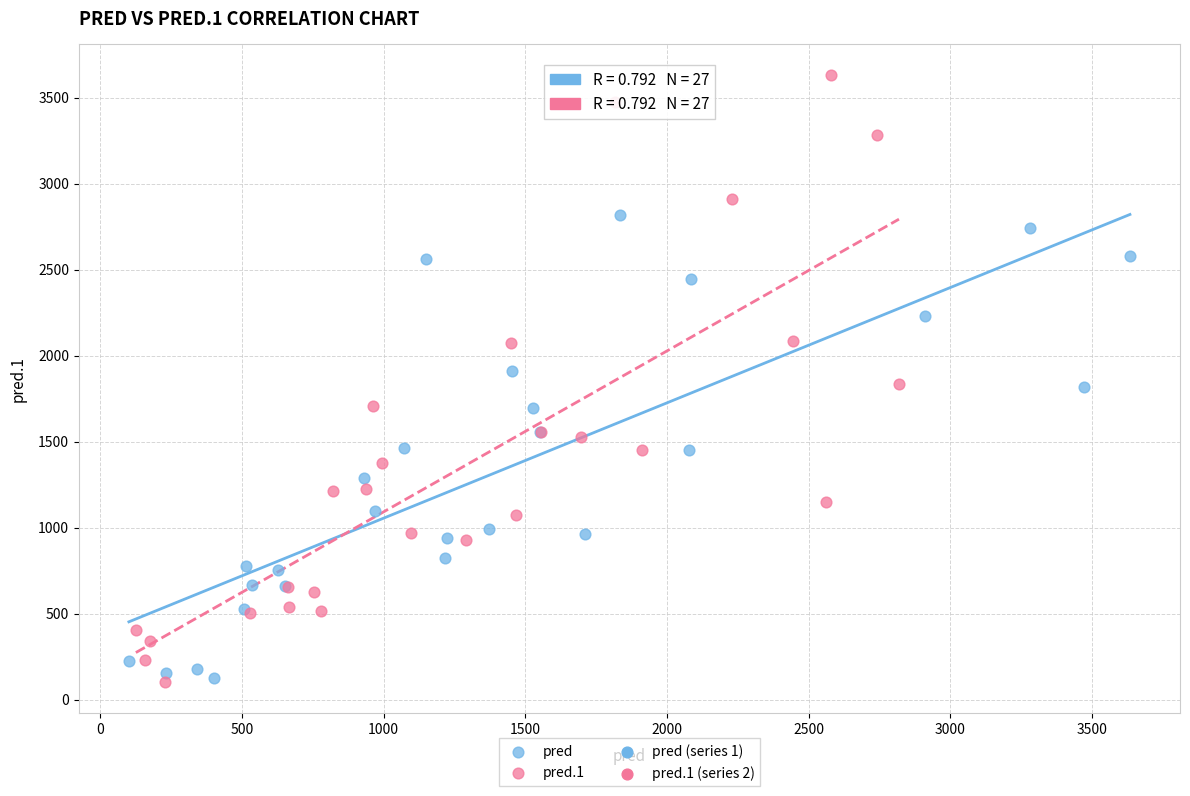

Which series reaches the maximum Y coordinate?

pred.1